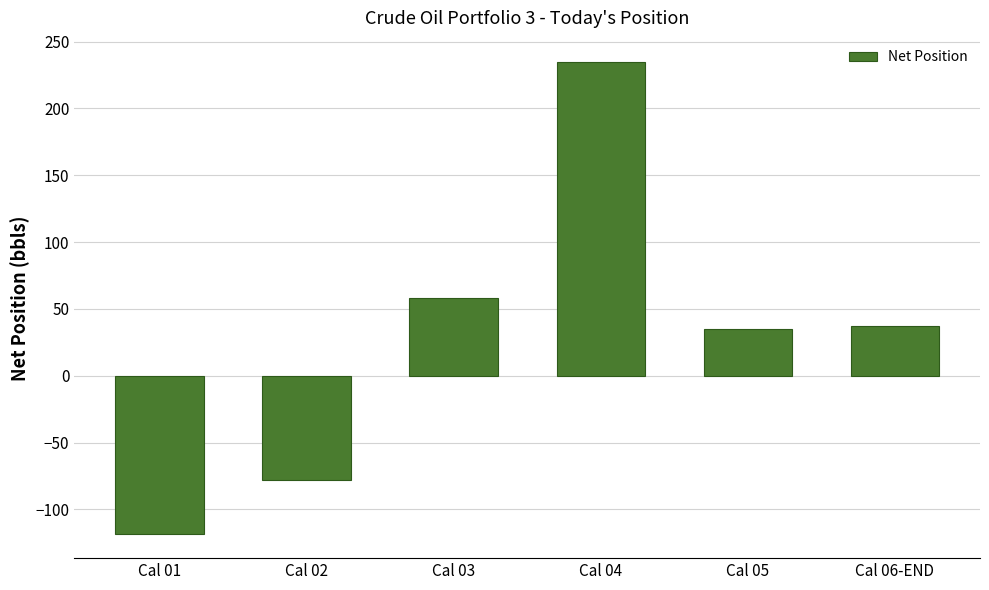

What is the label of the 3rd bar from the left?

Cal 03